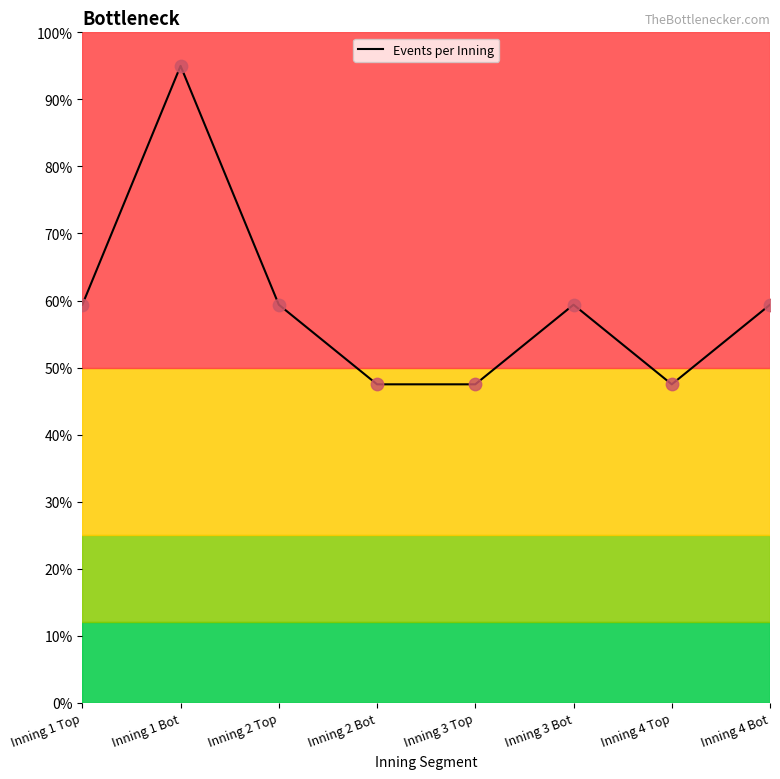

What is the ratio of the value at Inning 4 Bot to the value at Inning 3 Top?

1.2